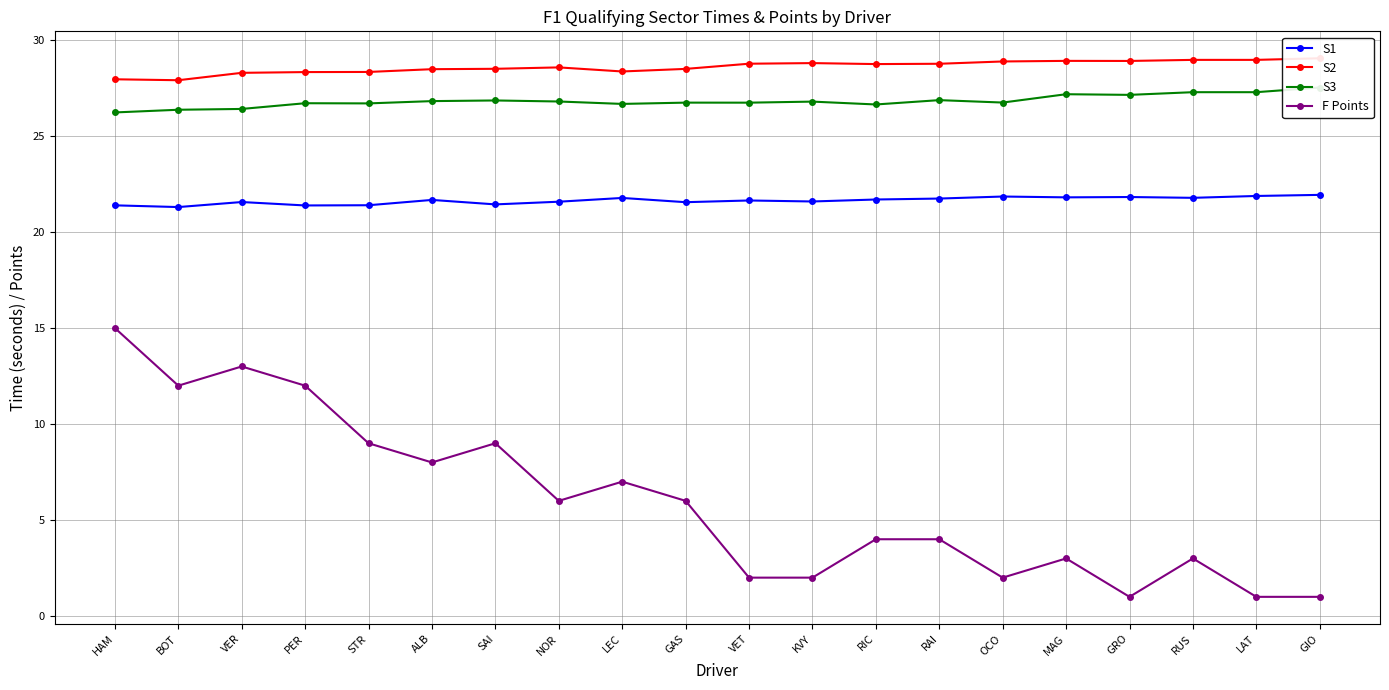

What is the label of the 5th point from the right?

MAG